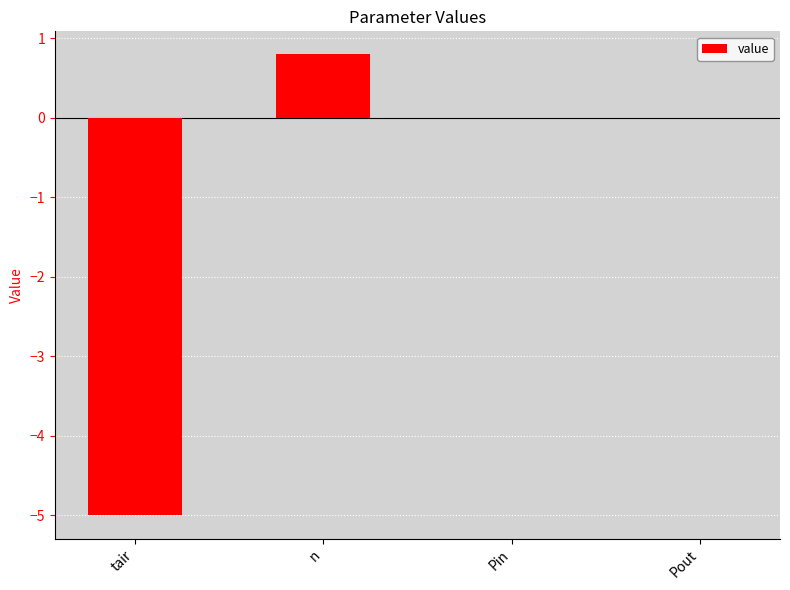

At which category does the chart reach its peak across all series?

n